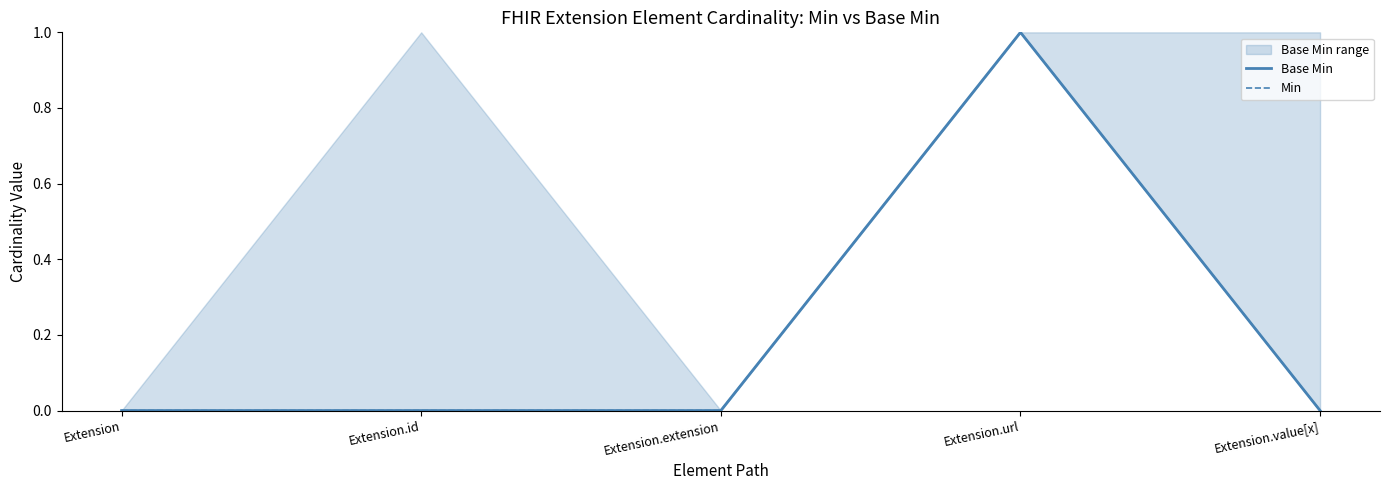

What is the label of the 2nd point from the left?

Extension.id